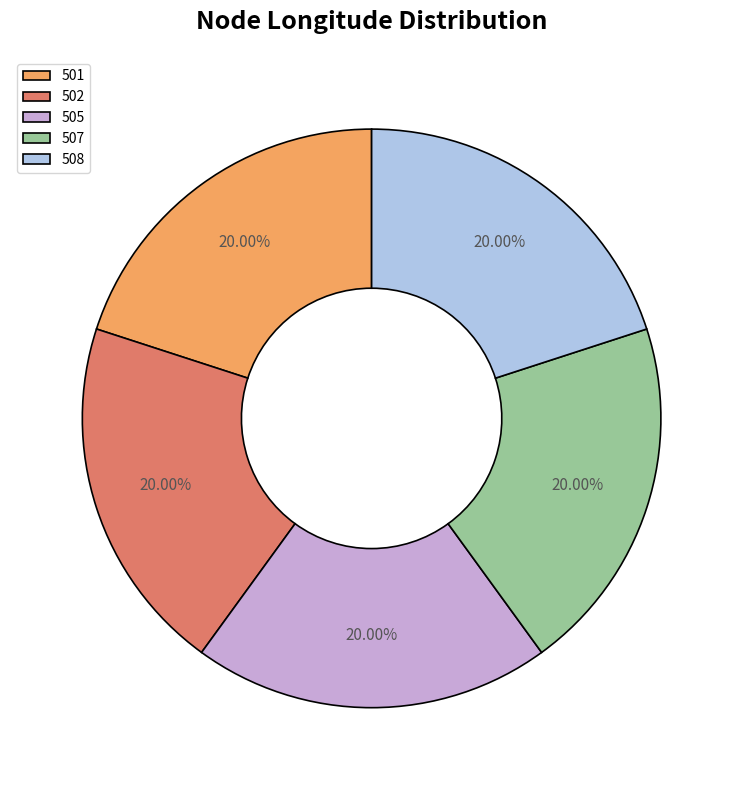

Count the number of slices in the pie.

5